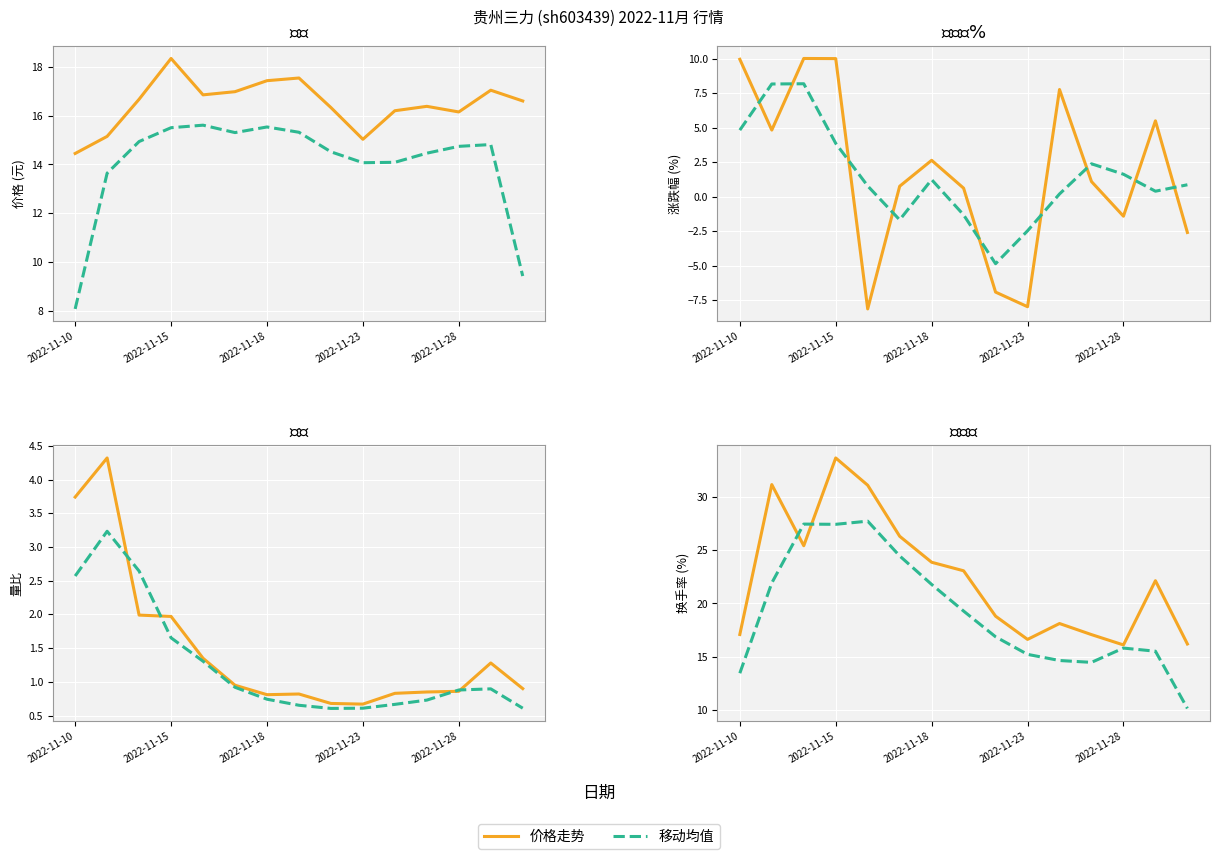

What is the value of the 价格走势 point at the 8th from the left?

23.1